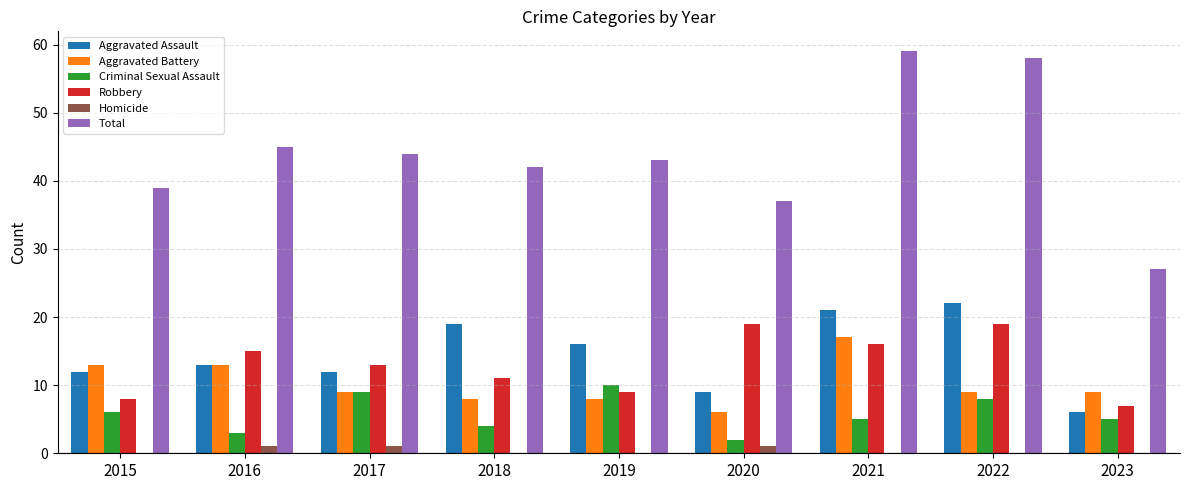

What are all the series names shown in the legend?

Aggravated Assault, Aggravated Battery, Criminal Sexual Assault, Robbery, Homicide, Total